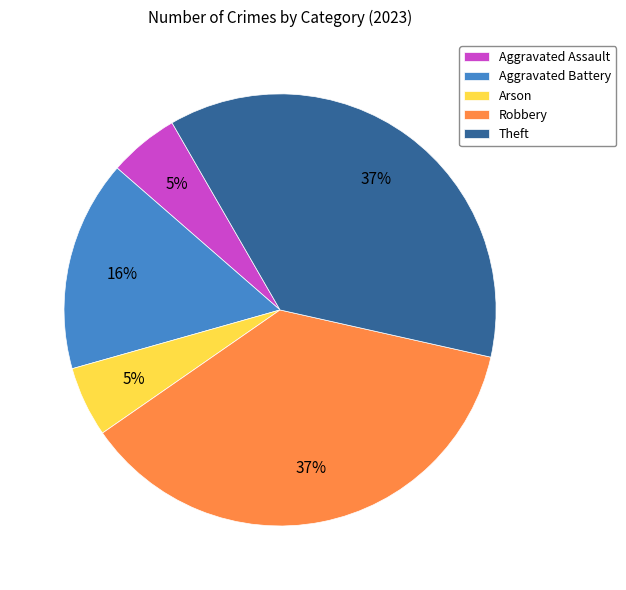

Is there a majority slice in this chart?

No